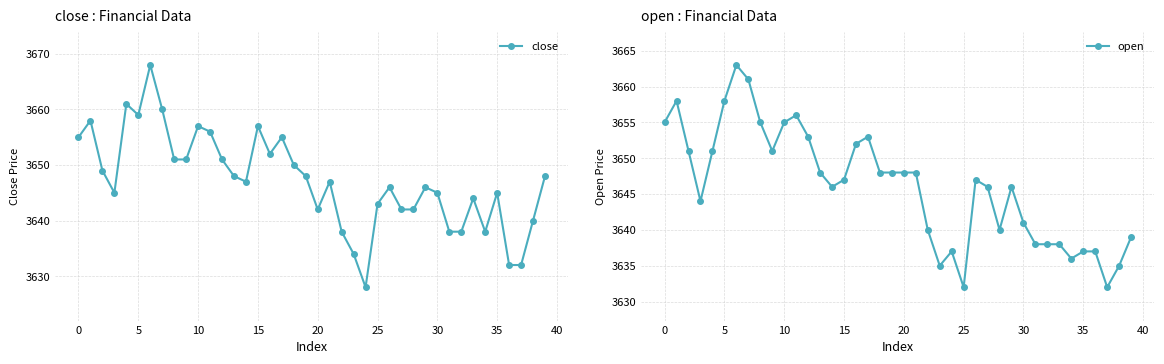

What is the smallest value displayed?

3628